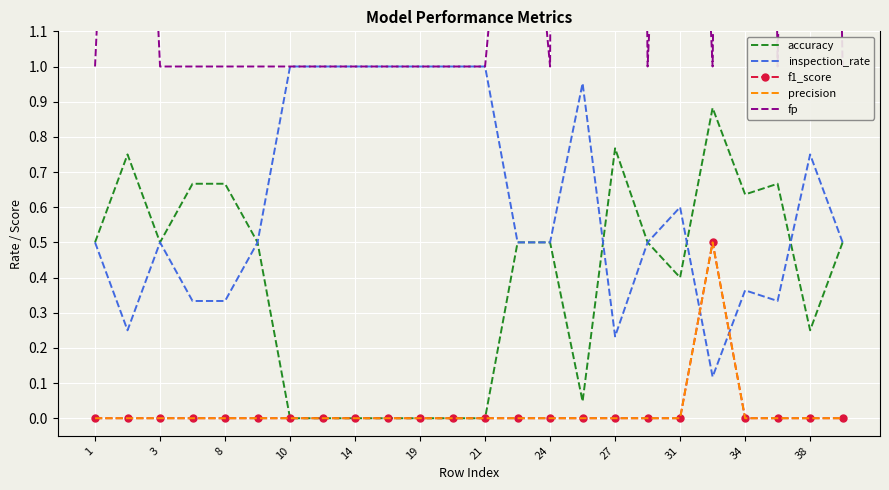

Which series has the widest spread of values?

fp